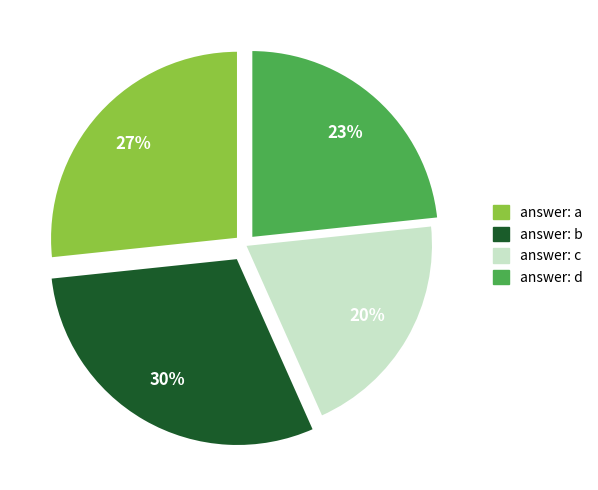

To the nearest percent, what is the difference between the largest and smallest slice percentages?

10%